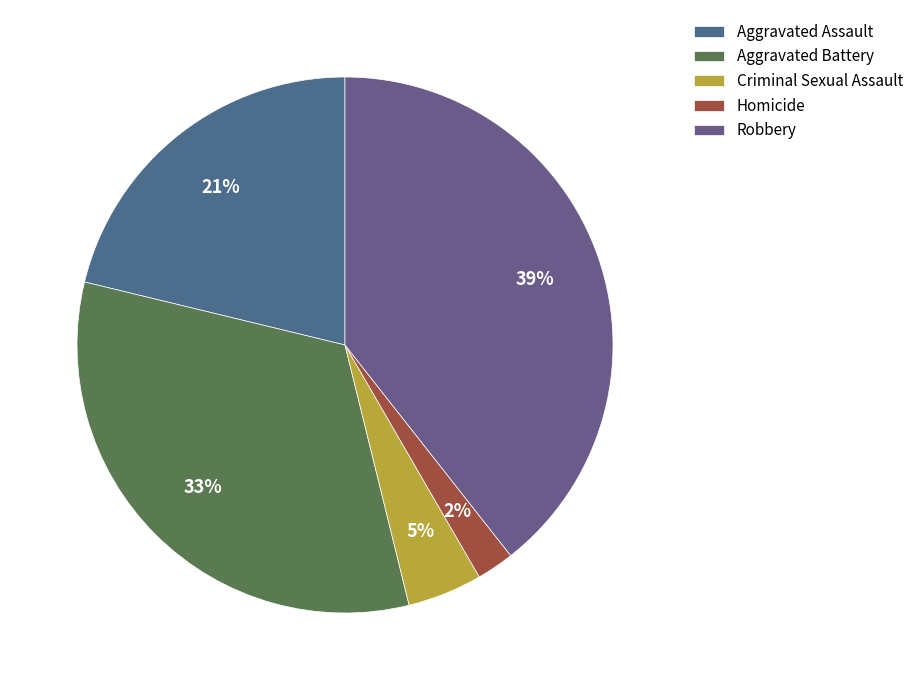

To the nearest percent, what percentage of the pie is Aggravated Battery?

33%